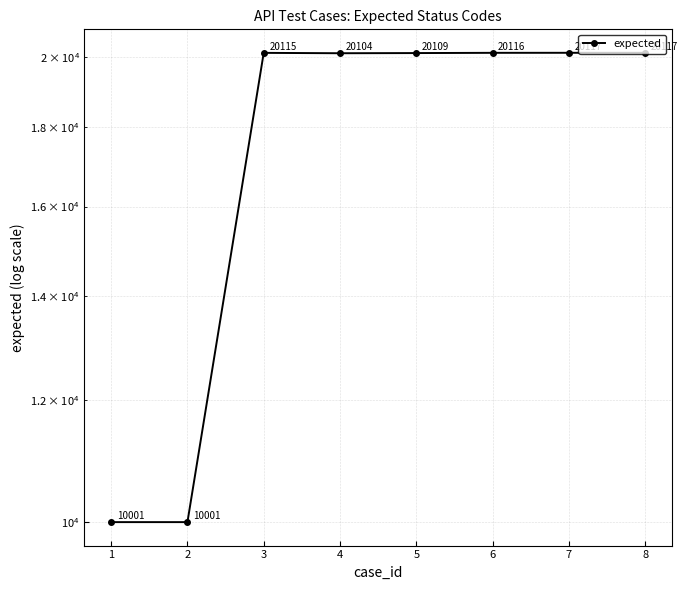

List the labels in order of value, largest first.

7, 8, 6, 3, 5, 4, 1, 2